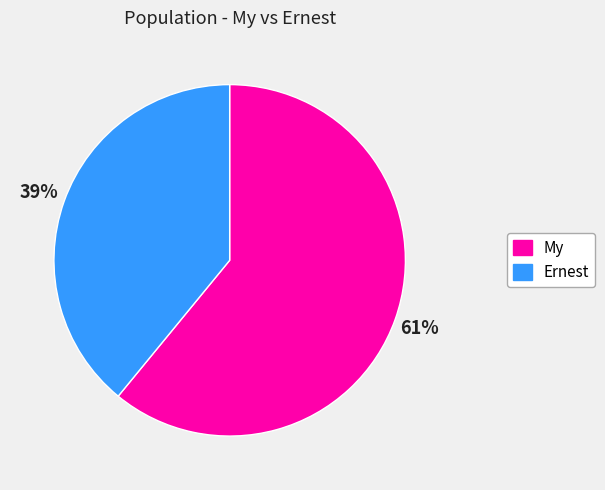

How many slices are in this pie chart?

2